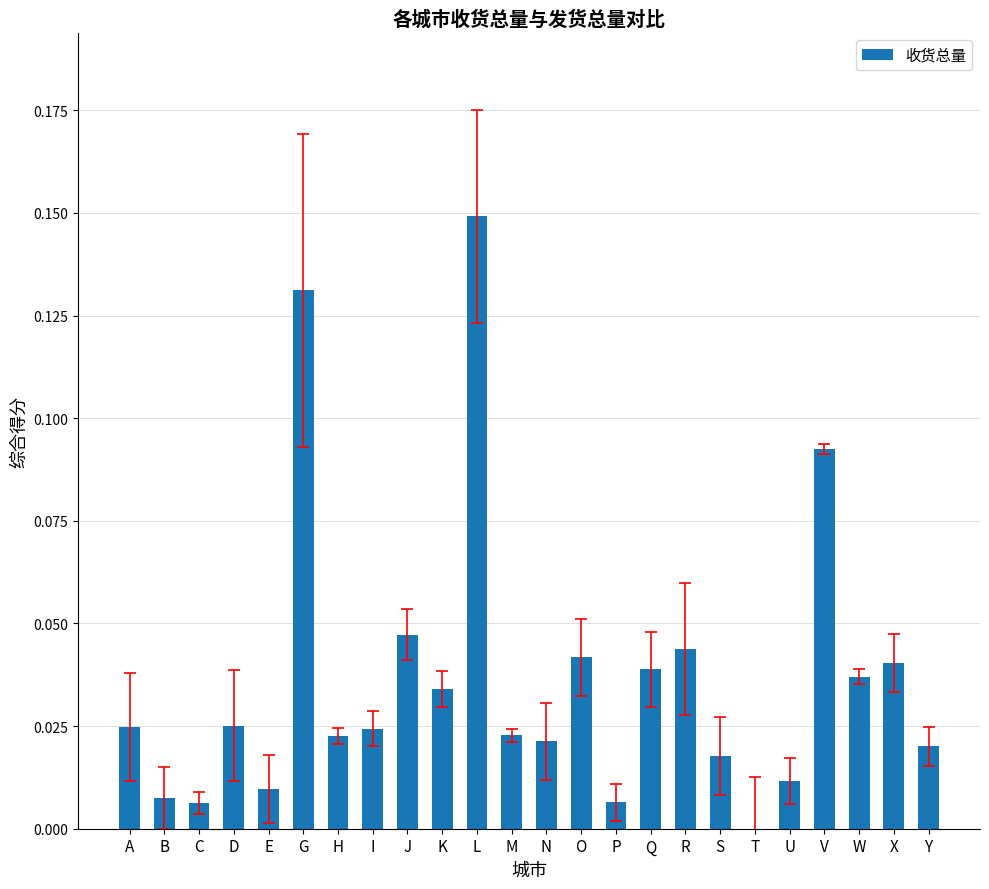

The chart shows a value of 0.0 at M. True or false?

True